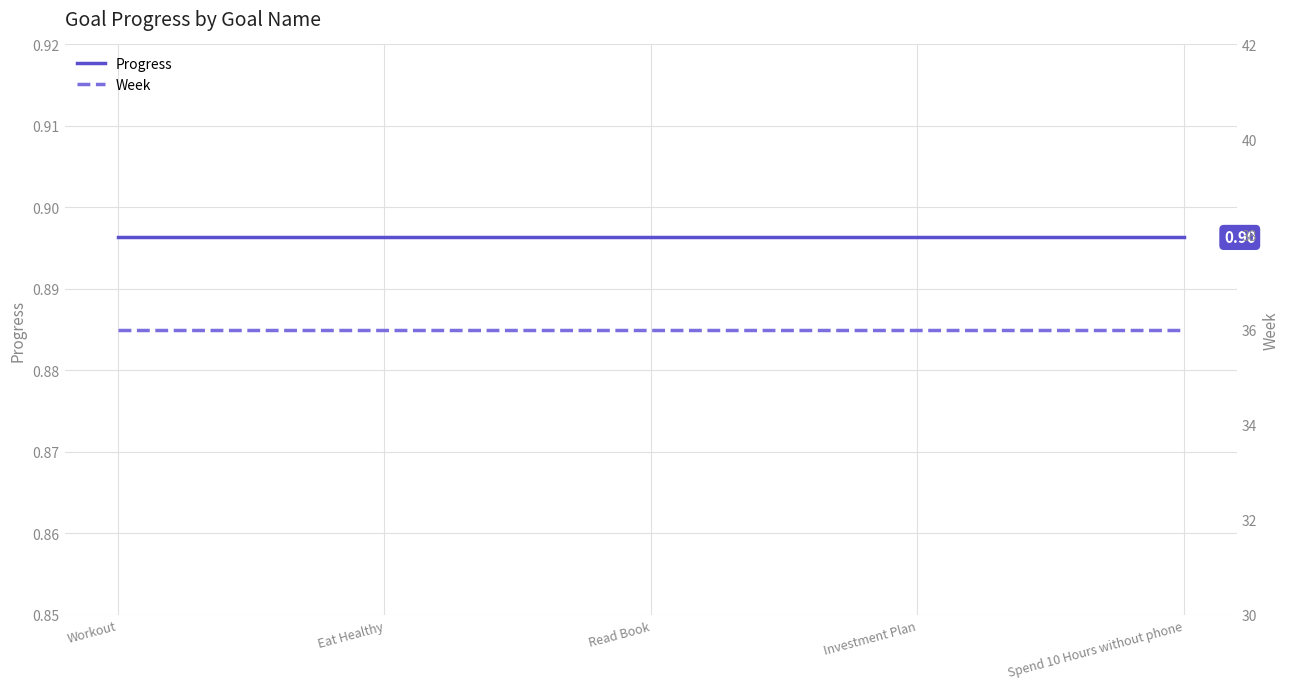

Which series has the largest total across all categories?

Week